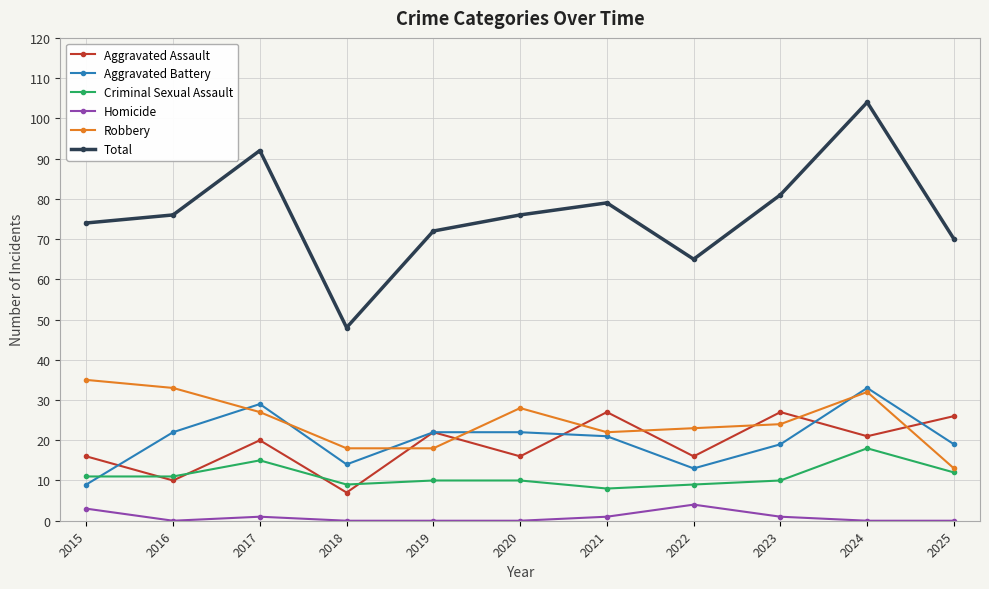

Does the chart have visible grid lines?

Yes